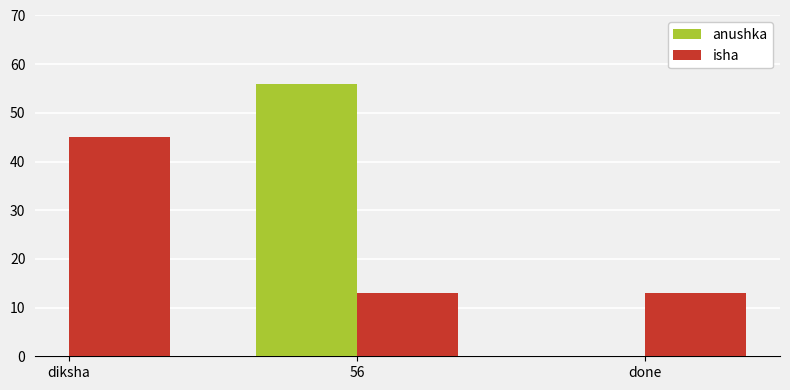

What is the difference between the maximum and minimum values in the isha series?

32